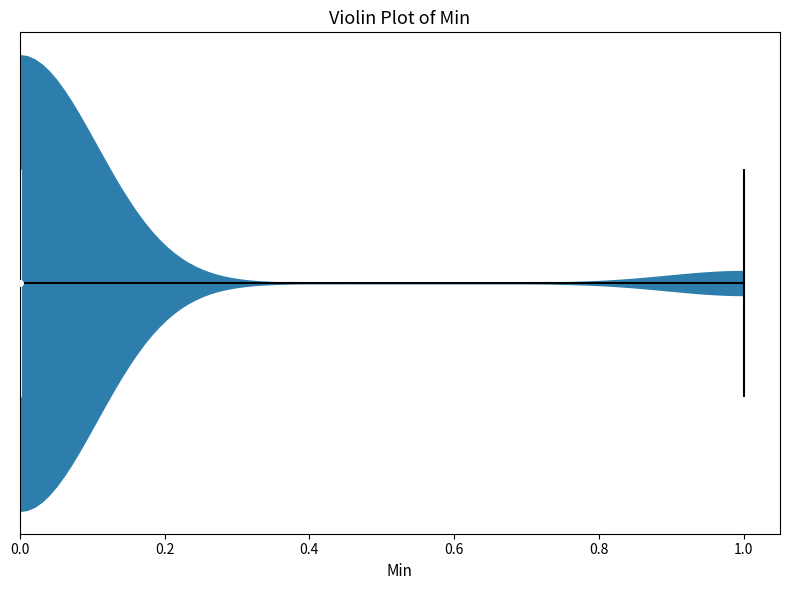

Read this violin plot against the x-axis: where its median line is, and the lowest and highest points the violin reaches. The values are not printed on the chart, so give them approximately, as read against the axis.

median line 0, lowest point 0, highest point 1